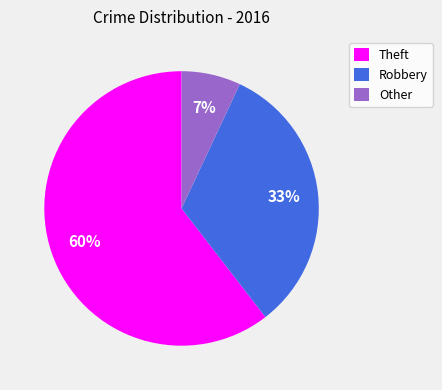

To the nearest percent, what is the combined percentage of Theft and Robbery?

93%